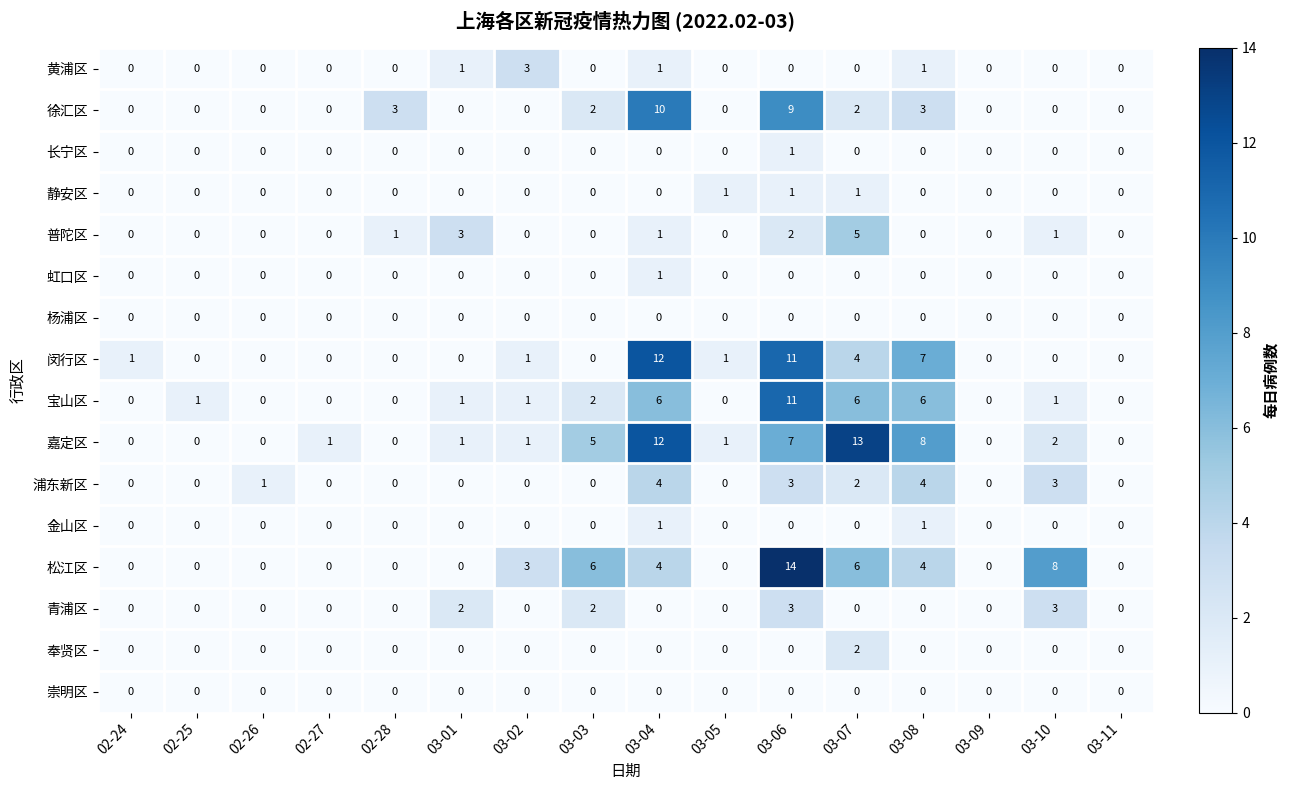

The value of 青浦区 at 03-11 is -2. True or false?

False